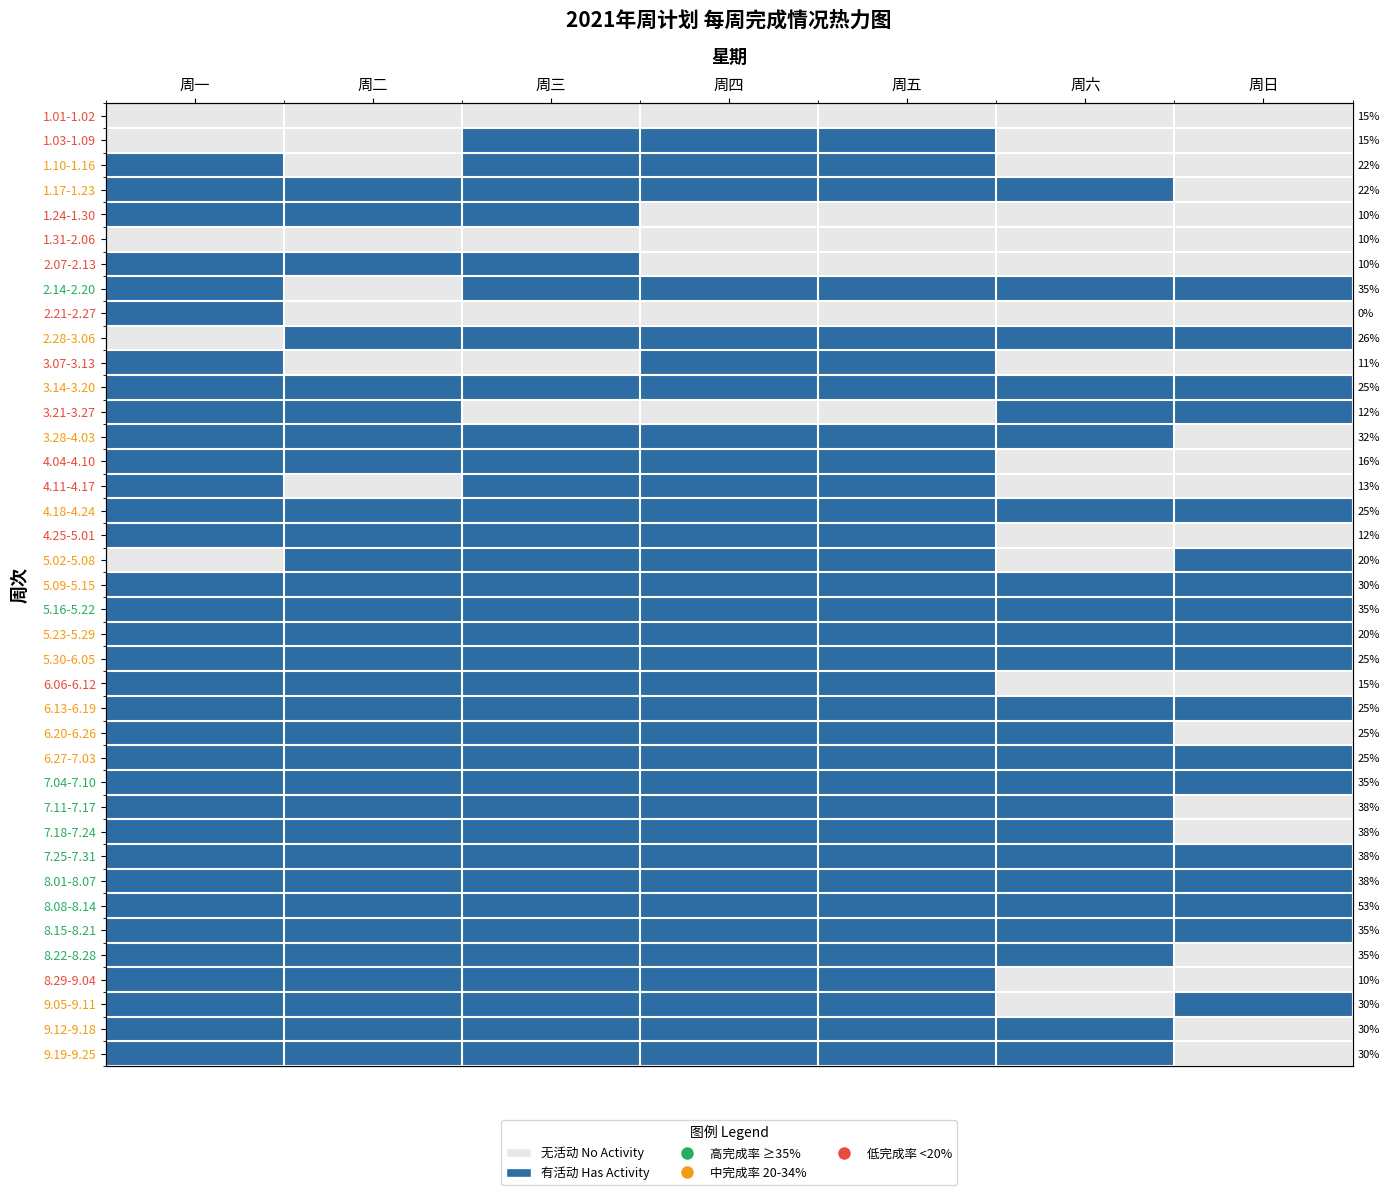

Count the number of data series in this chart.

39